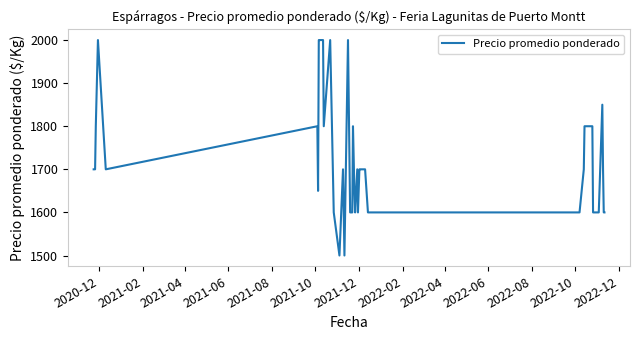

What is the difference between the maximum and minimum values?

500